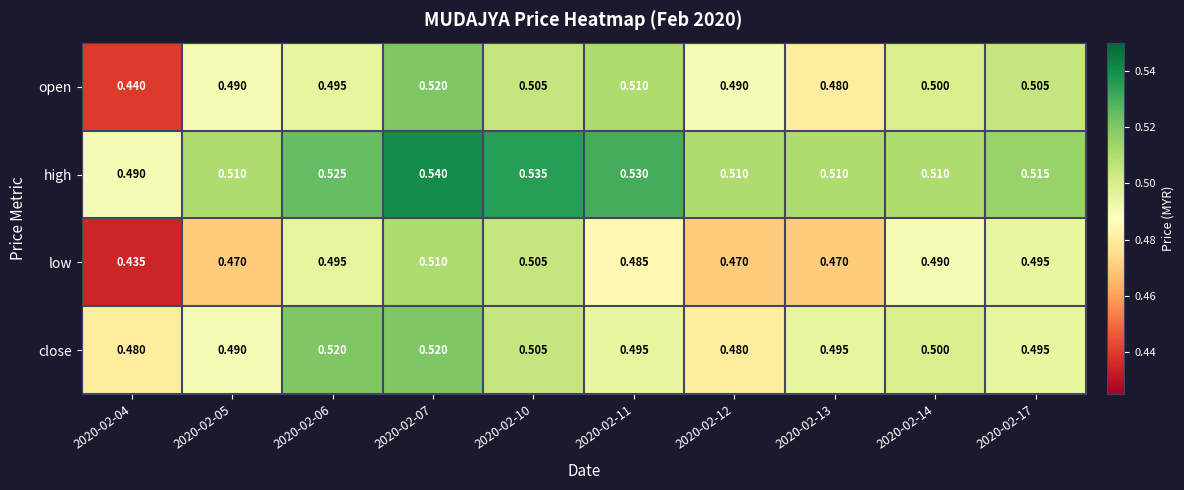

Which series has the largest total across all categories?

high